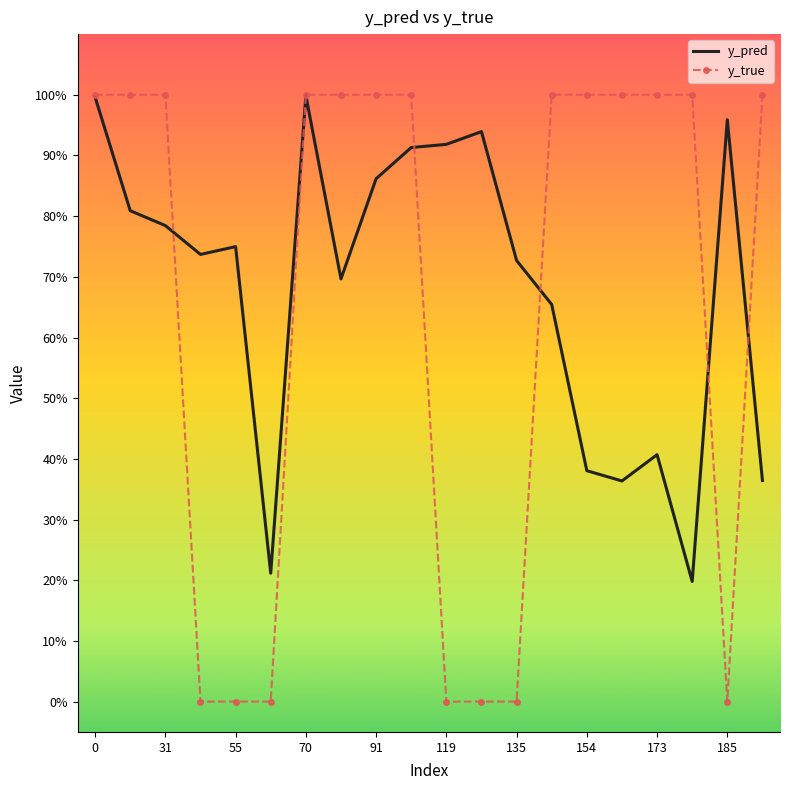

At how many categories does at least one series exceed 0?

20